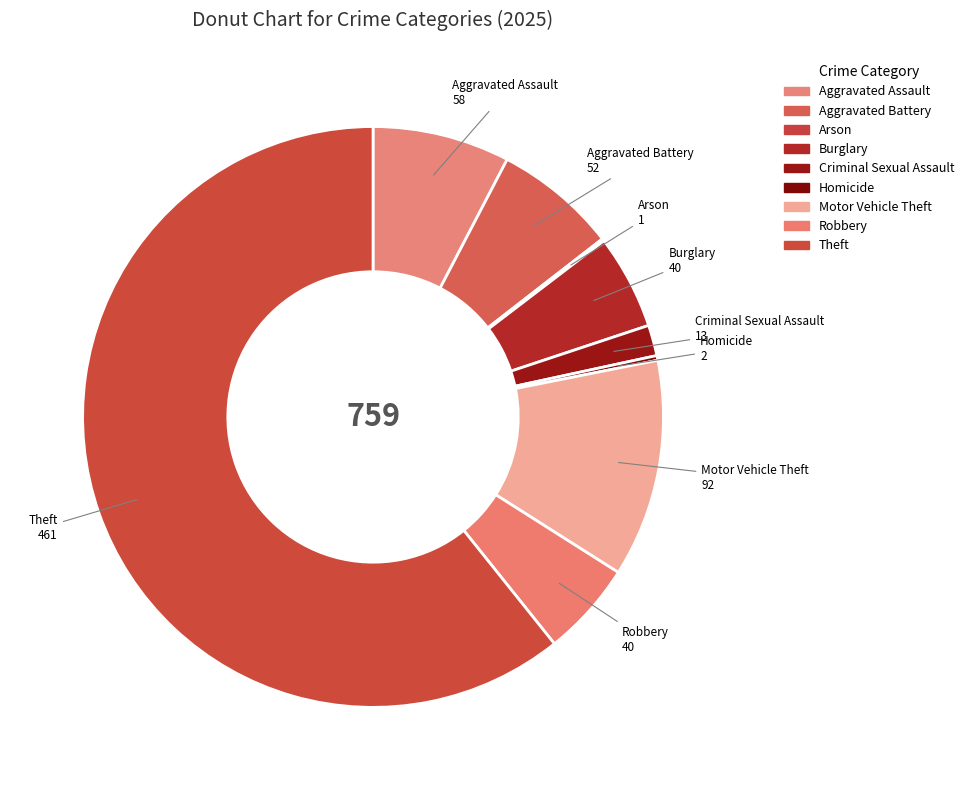

Combined, do Burglary and Arson account for over 50%?

No